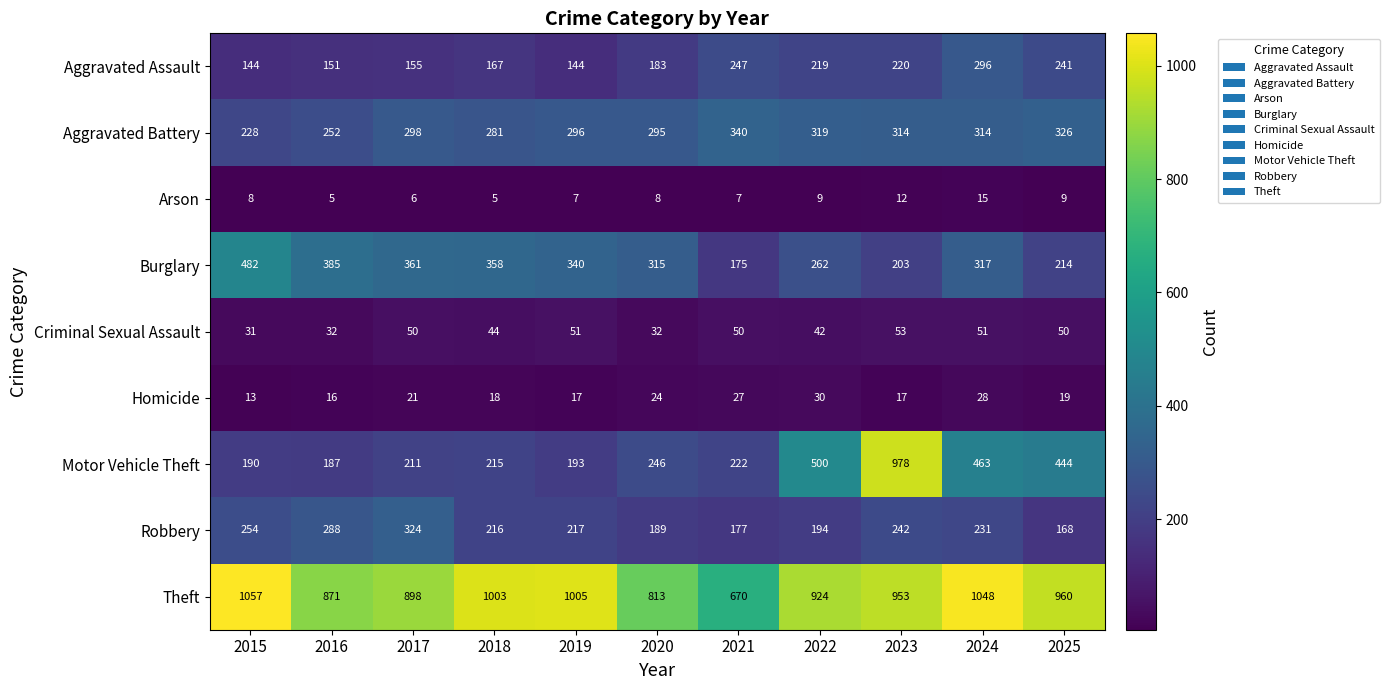

At which label does Motor Vehicle Theft reach its minimum?

2016